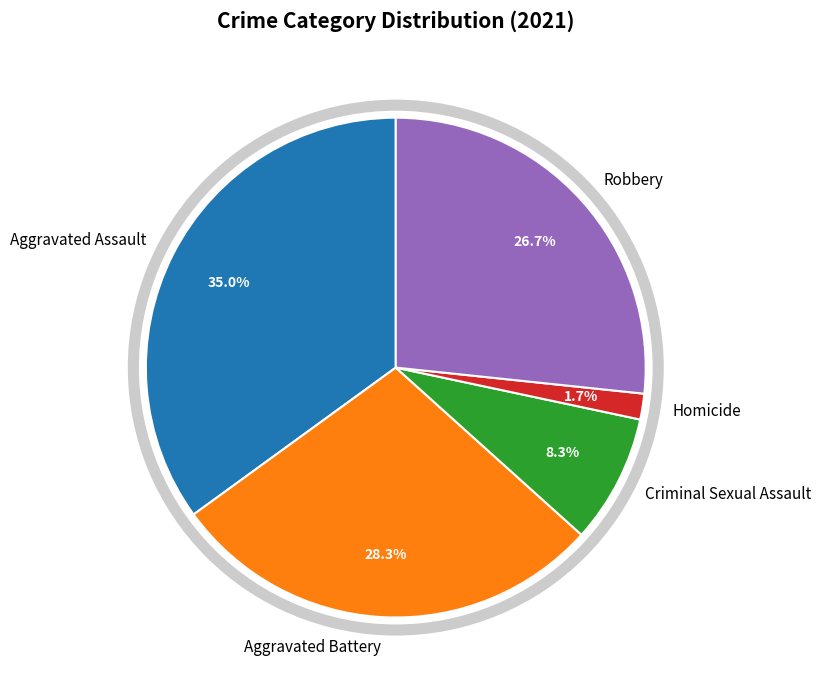

Is Robbery the majority of the pie?

No